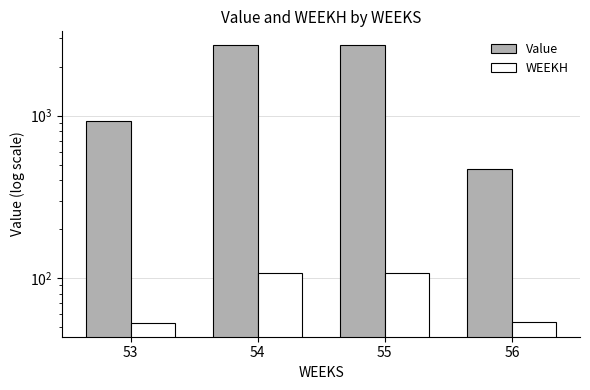

Reading right to left, what are all the values shown in this chart?

Value: 56=466.5	55=2716.0	54=2716.0	53=932.9
WEEKH: 56=54.0	55=107.0	54=107.0	53=53.0